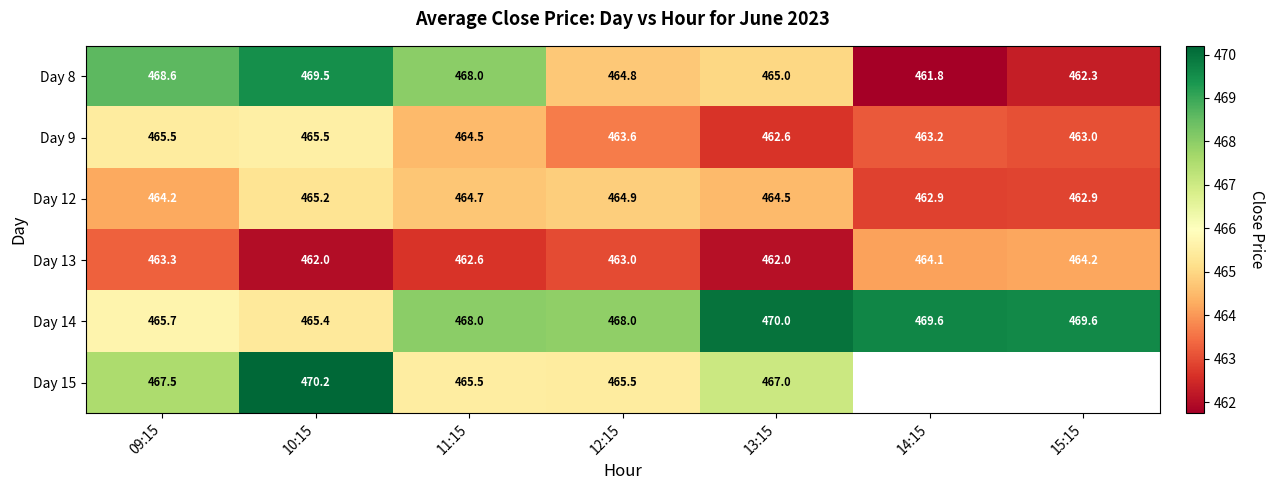

What is the difference between the maximum and second lowest values in the Day 8 series?

7.2